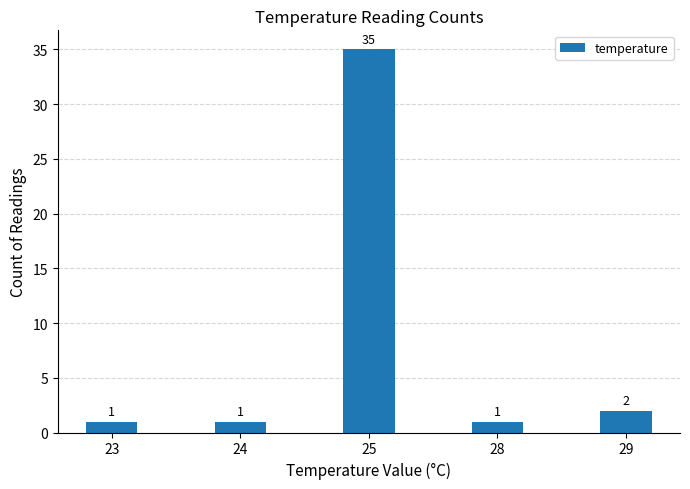

Reading left to right, what are all the values shown in this chart?

1	1	35	1	2